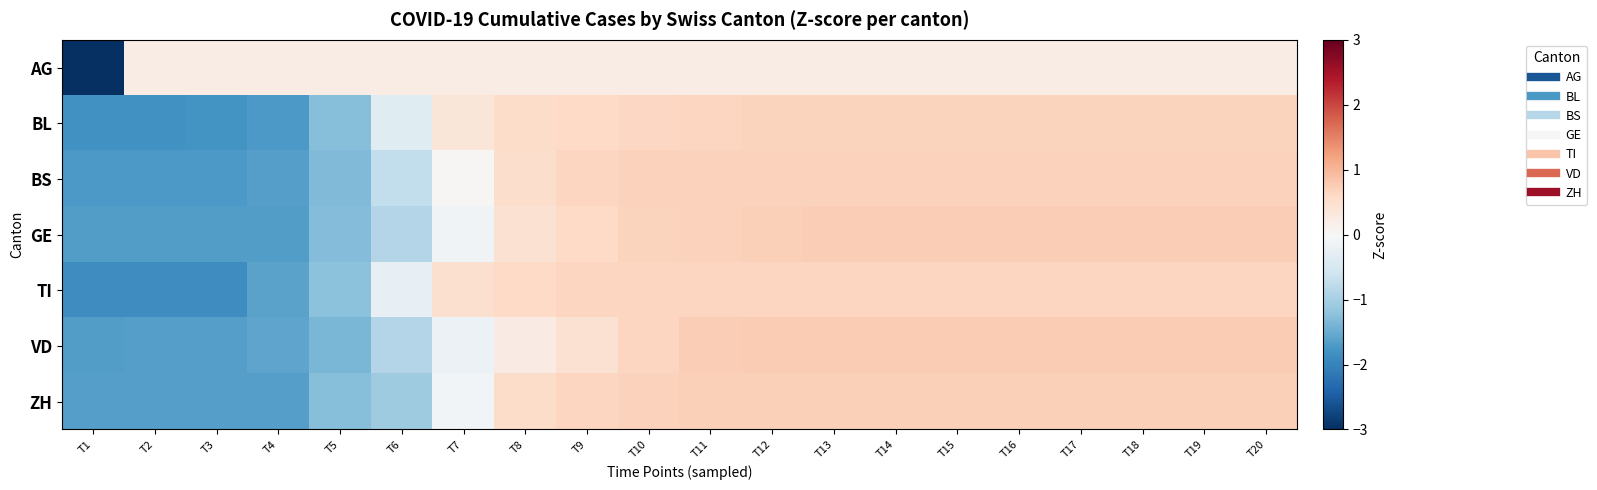

At how many categories does at least one series exceed -3?

20